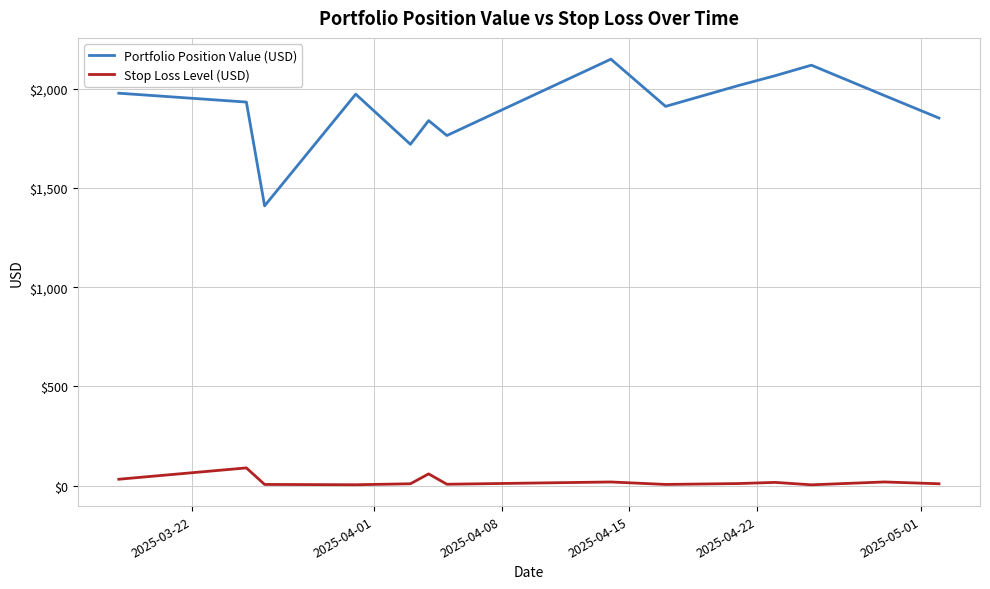

List the series in order of their overall mean, lowest first.

Stop Loss Level (USD), Portfolio Position Value (USD)